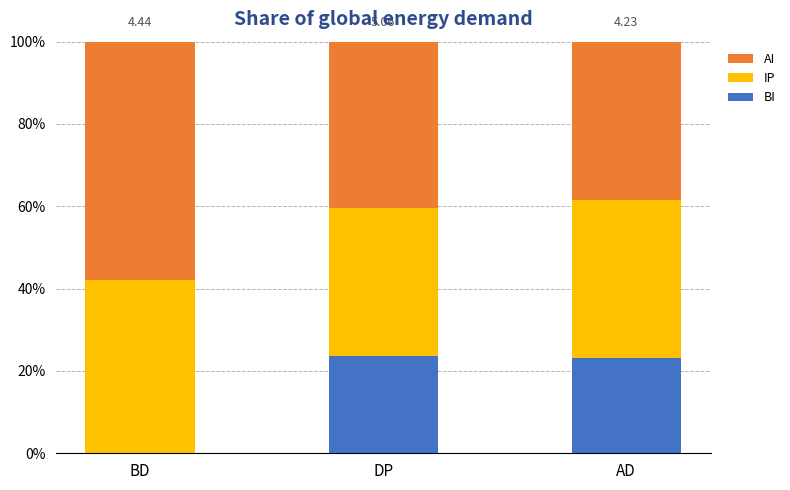

How many groups of bars are there?

3